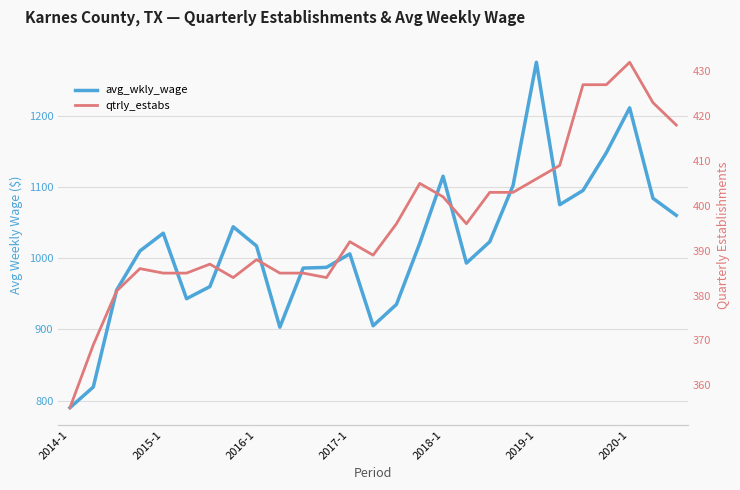

What is the value of the avg_wkly_wage point at the 13th from the left?

1006